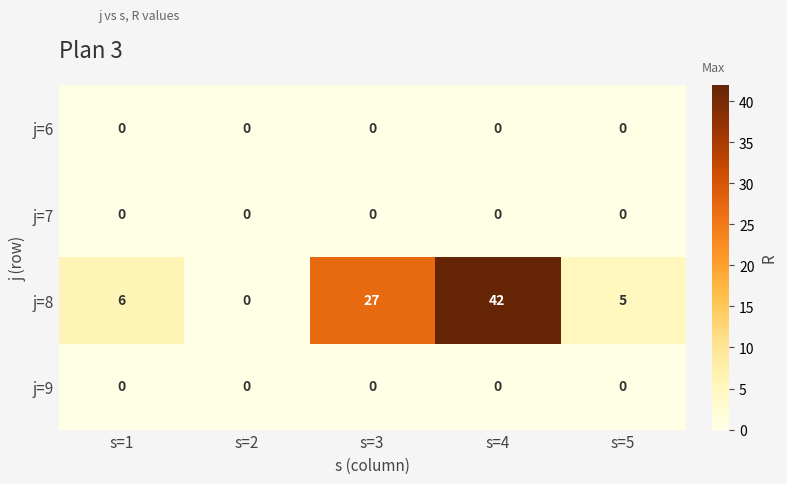

Rank the categories by j=8 value from lowest to highest.

s=2, s=5, s=1, s=3, s=4